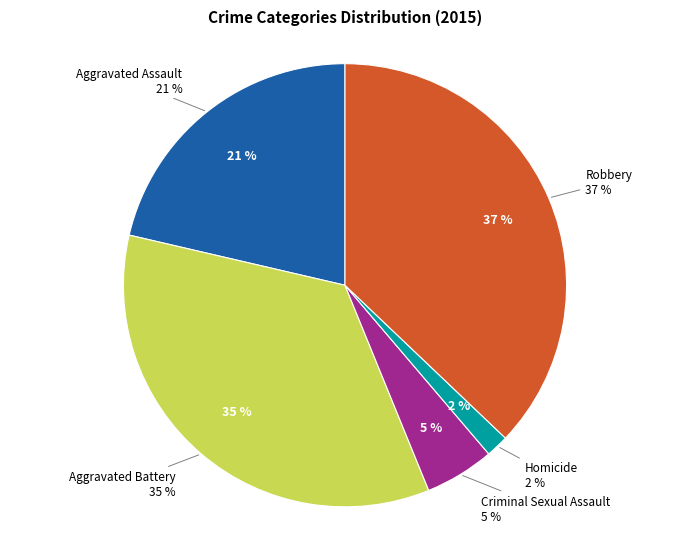

To the nearest percent, what portion does Criminal Sexual Assault represent?

5%